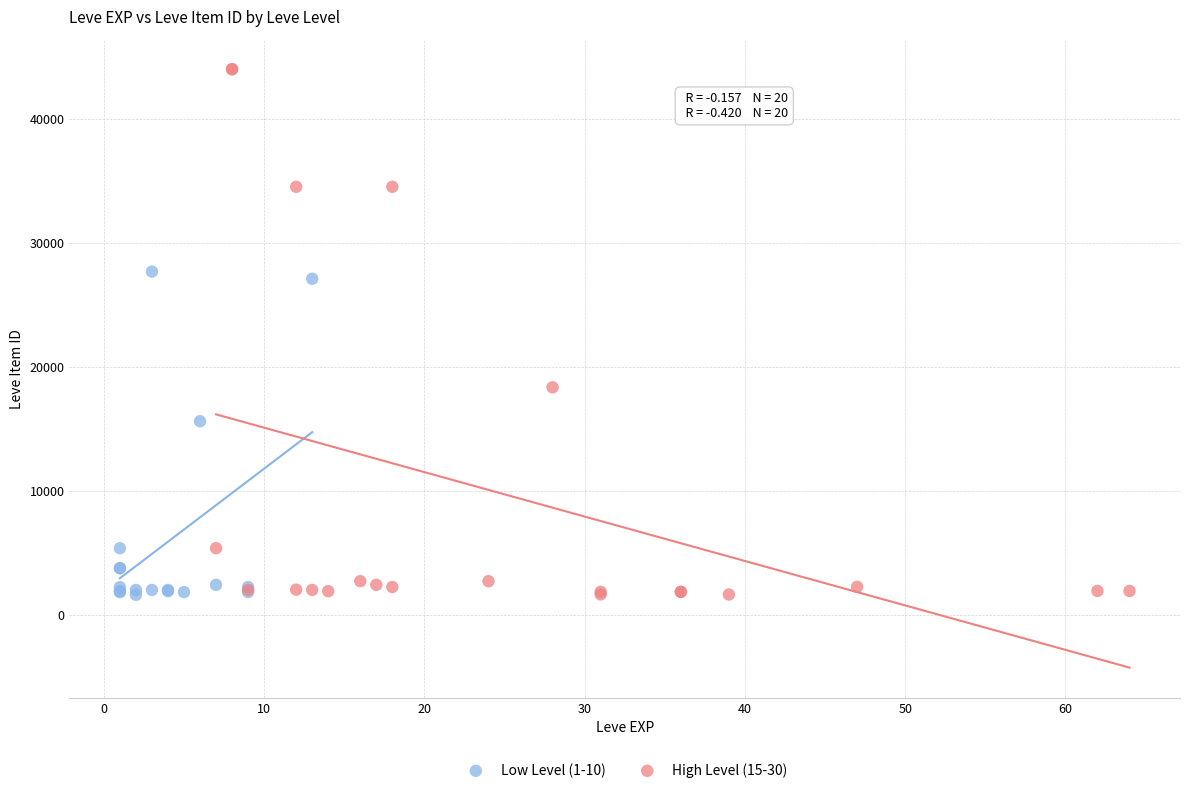

Which series has the largest Y range (max minus min)?

High Level (15-30)